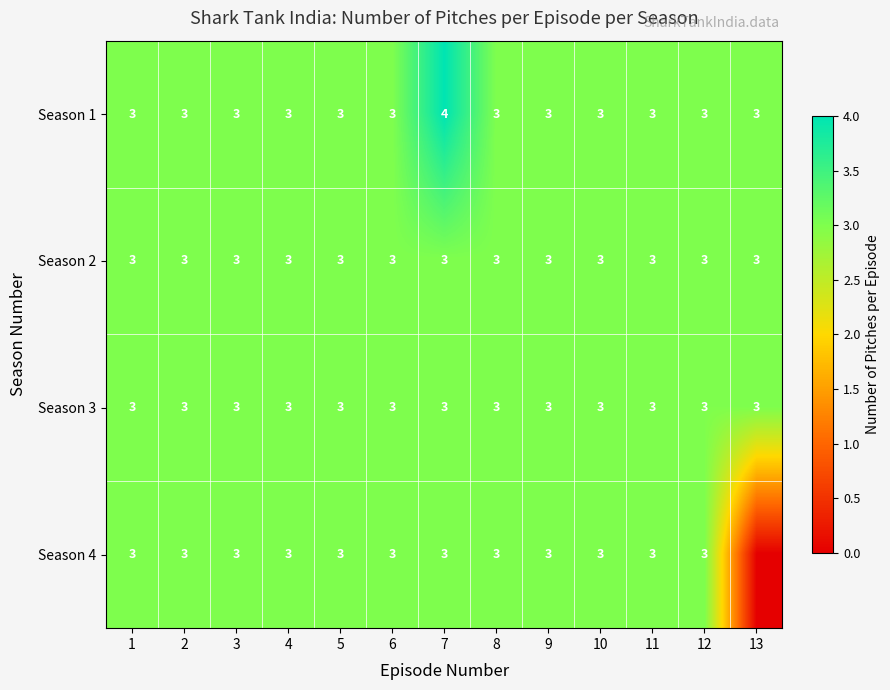

What value does the Season 1 series have at 11?

3